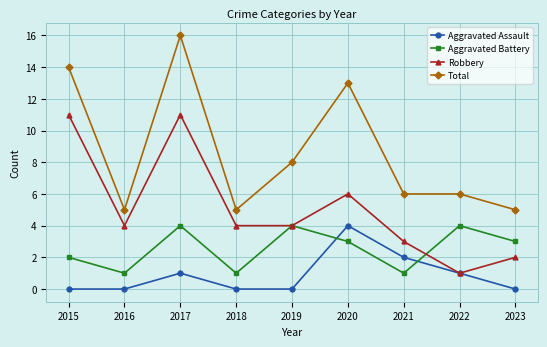

At which label does Total first exceed 6?

2015